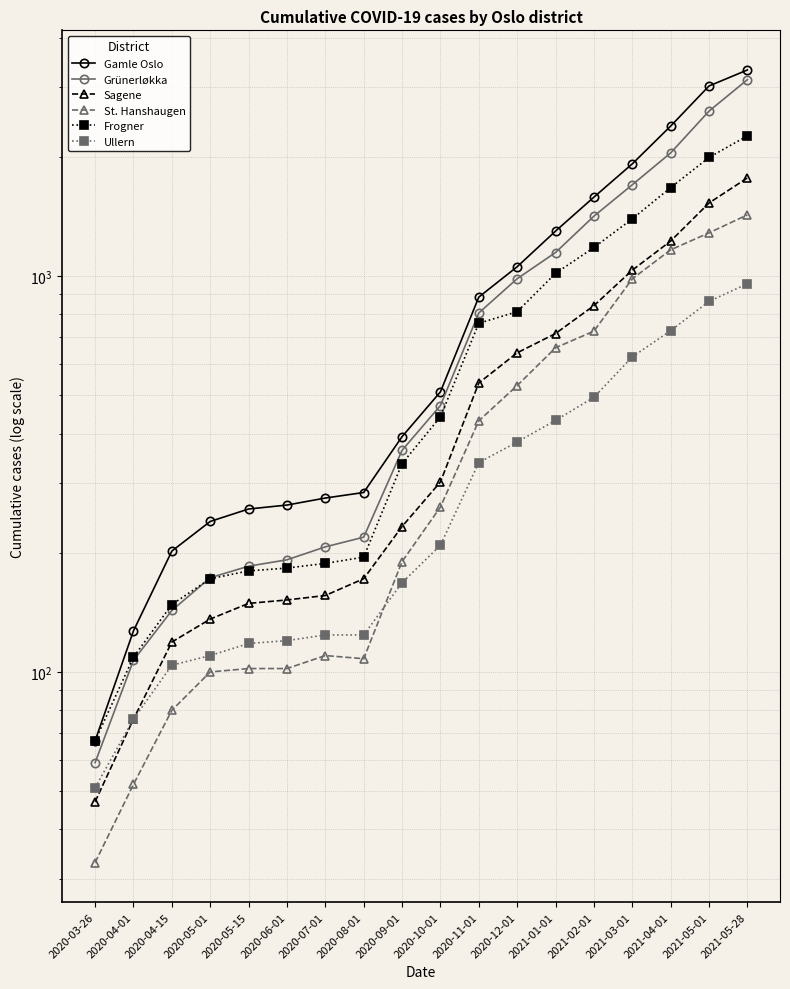

Reading left to right, list all the values displayed in this chart.

Gamle Oslo: 67	127	202	240	258	264	275	284	393	510	885	1056	1299	1583	1921	2393	3022	3317
Grünerløkka: 59	107	143	173	185	192	207	219	363	471	807	985	1147	1417	1701	2047	2611	3135
Sagene: 47	76	119	136	149	152	156	172	233	302	537	640	716	842	1035	1226	1530	1770
St. Hanshaugen: 33	52	80	100	102	102	110	108	190	261	431	529	659	726	984	1165	1286	1428
Frogner: 67	109	148	172	180	183	188	195	336	441	760	813	1016	1181	1395	1673	1994	2261
Ullern: 51	76	104	110	118	120	124	124	168	209	338	381	432	494	625	728	863	957